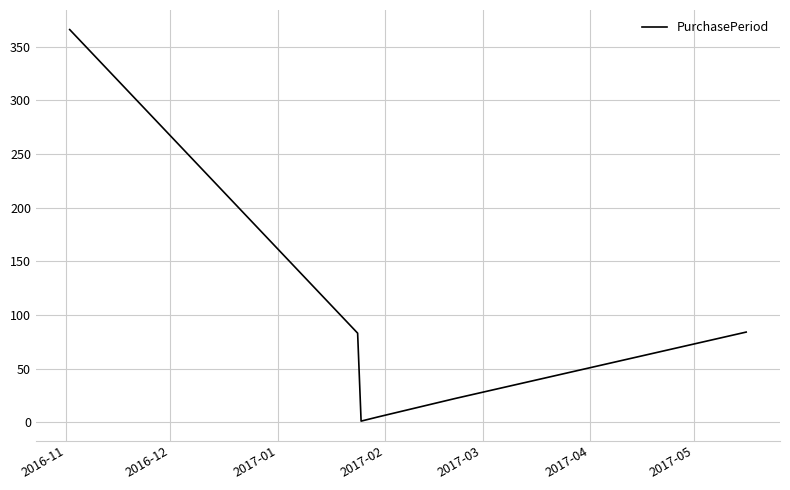

What is the maximum value shown in the chart?

366